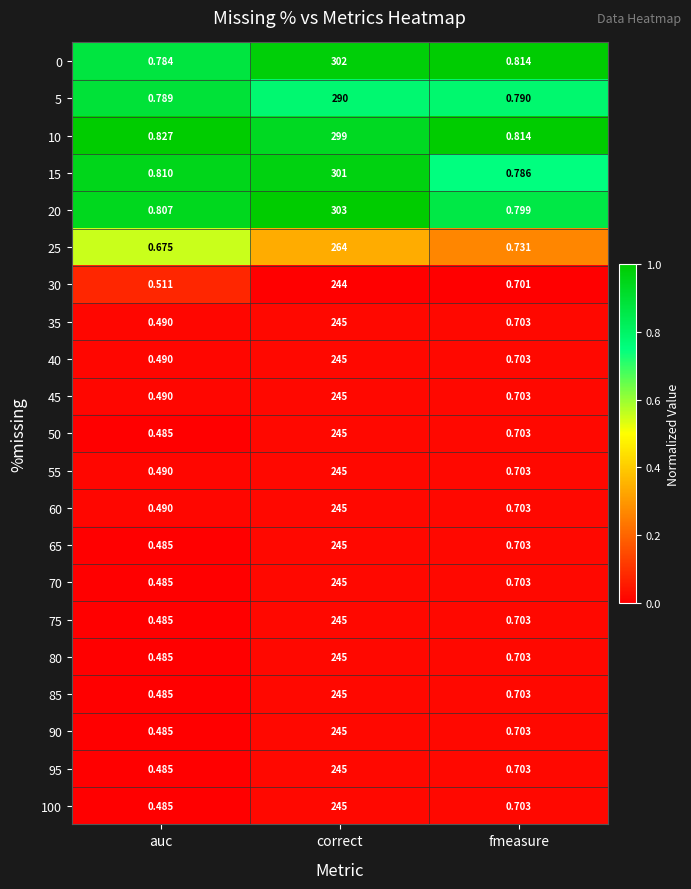

What is the spread (max minus min) of values at correct?

59.0